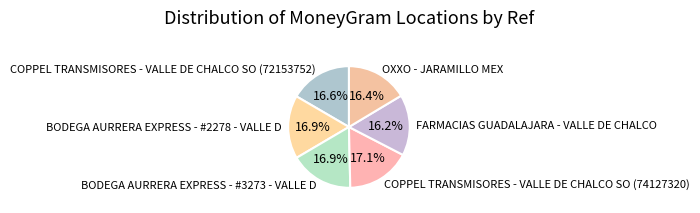

How many slices are in this pie chart?

6